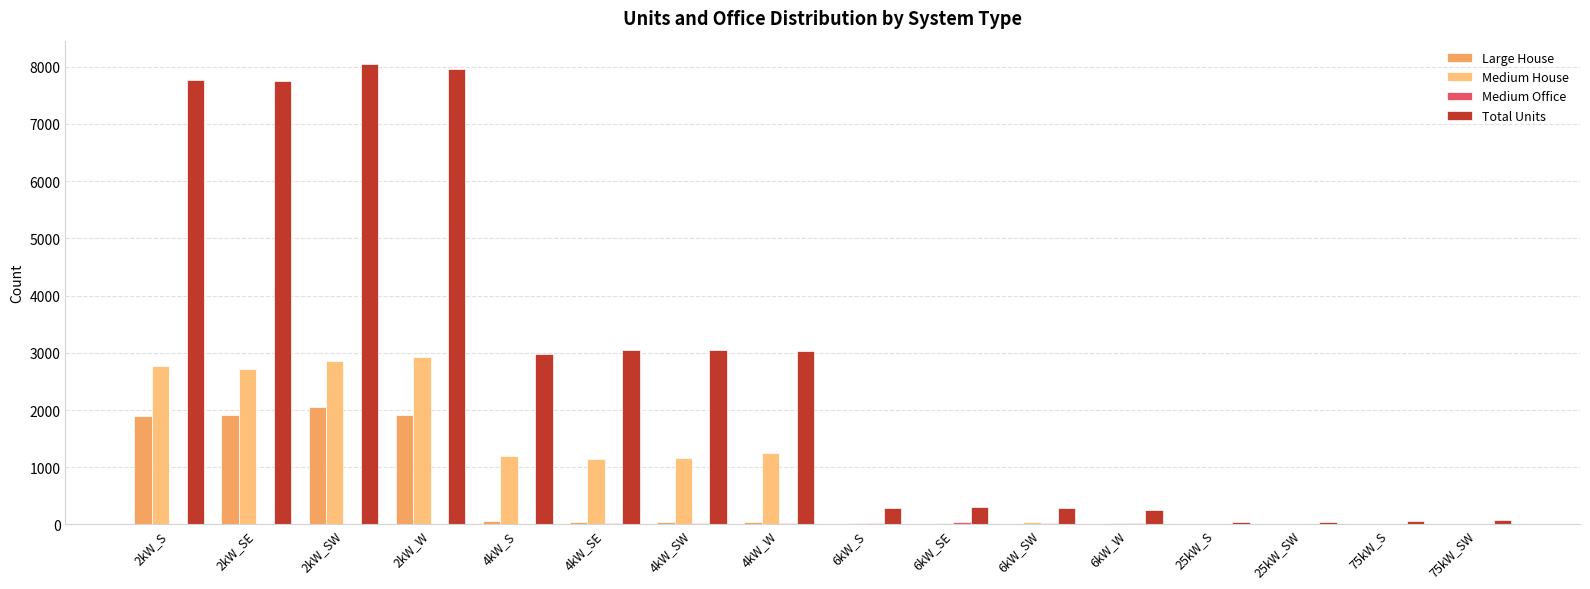

Rank the categories by Medium Office value from highest to lowest.

6kW_SE, 6kW_S, 4kW_SE, 6kW_SW, 4kW_SW, 4kW_W, 6kW_W, 4kW_S, 75kW_SW, 25kW_S, 25kW_SW, 75kW_S, 2kW_S, 2kW_SE, 2kW_SW, 2kW_W